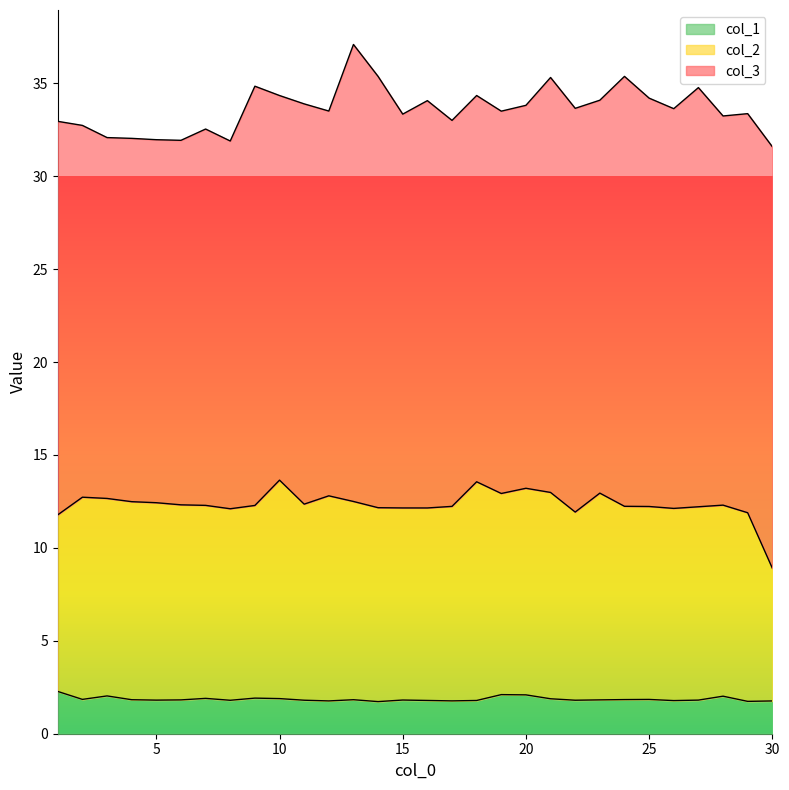

What is the average value of the col_1 series?

1.9